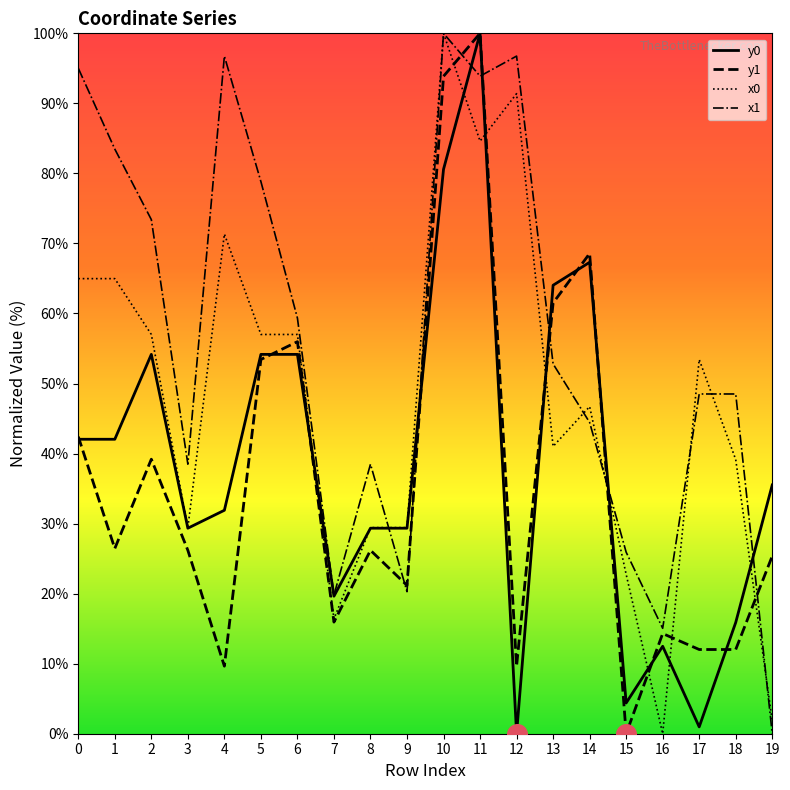

What is the spread (max minus min) of values at 0?

53.0